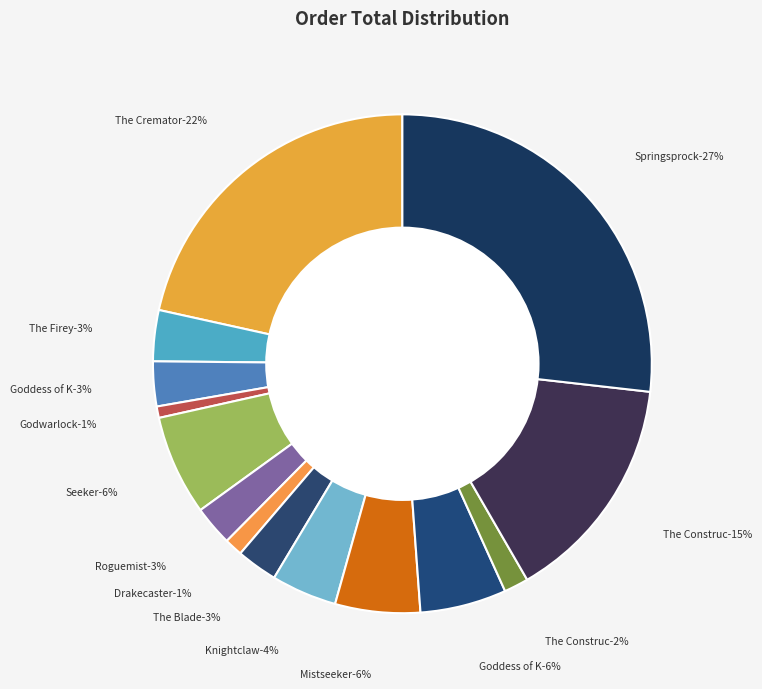

How many segments does this pie chart have?

14